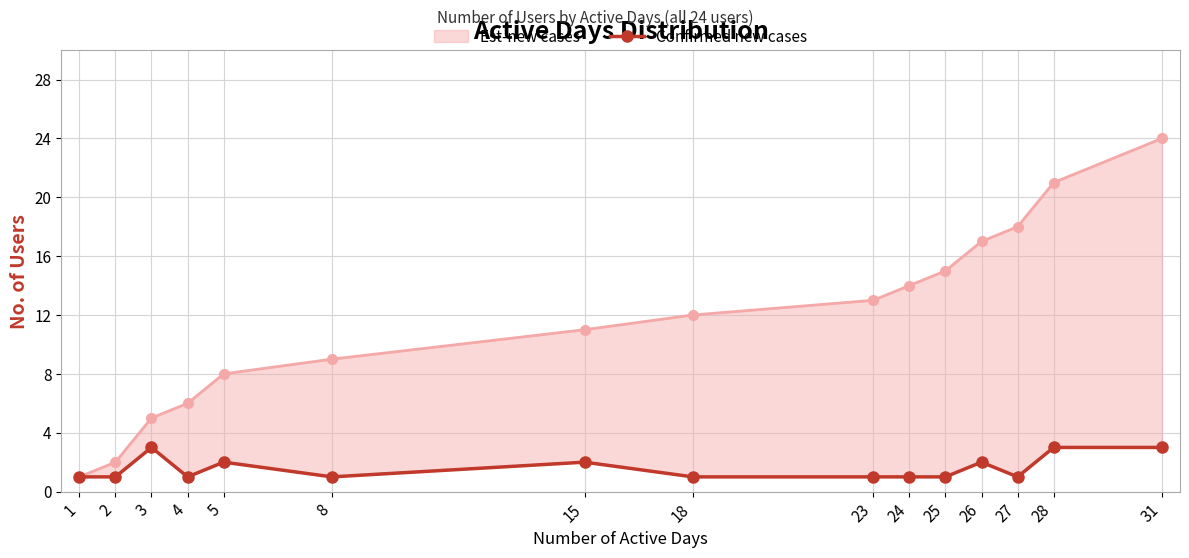

How many interior local peaks (higher than both neighbors) does the data have?

4